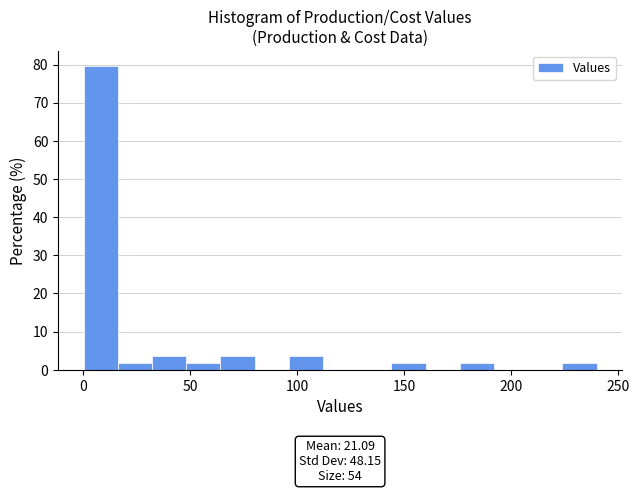

Read against the x-axis, roughly where is the centre of the tallest bar?

10